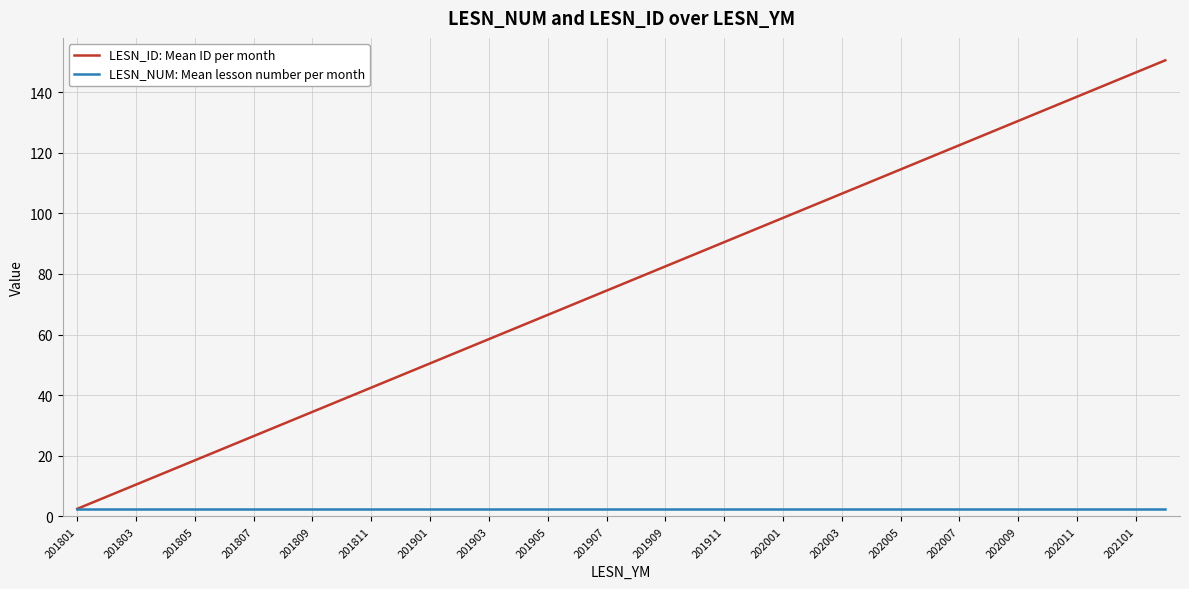

Rank the series by their average value, from highest to lowest.

LESN_ID: Mean ID per month, LESN_NUM: Mean lesson number per month